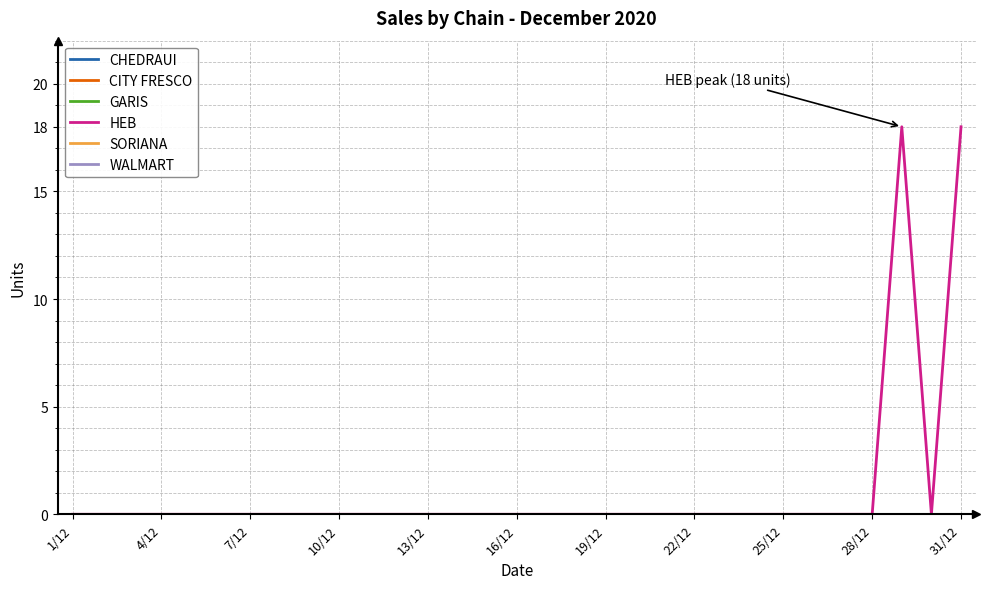

Does the chart display data point markers on the line(s)?

No